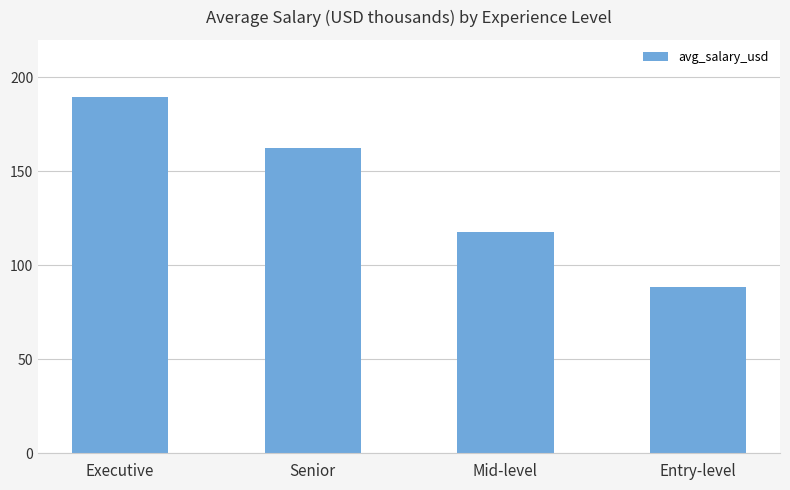

How many data points does each series have?

4